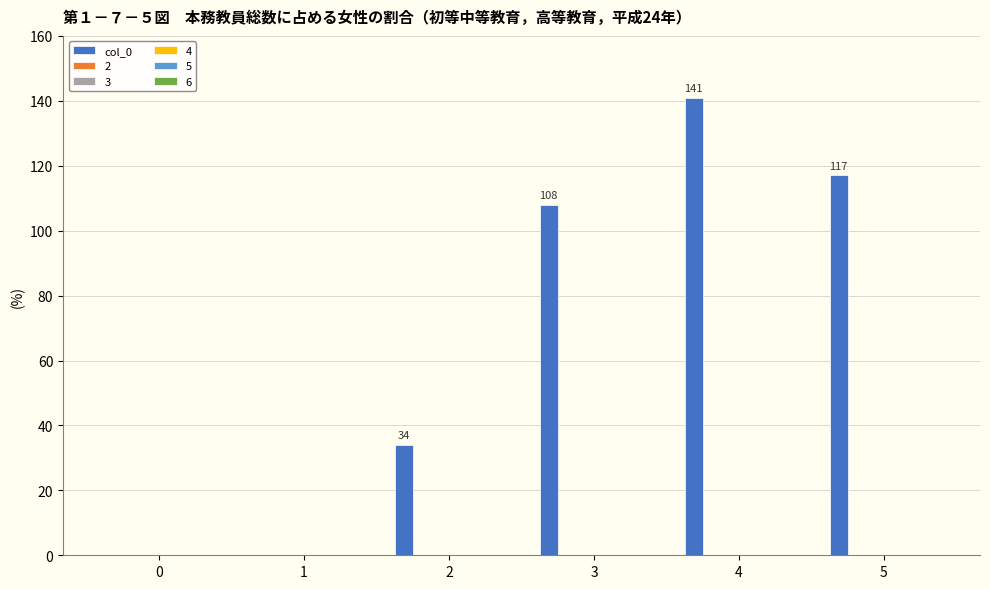

How many values are above zero?

4